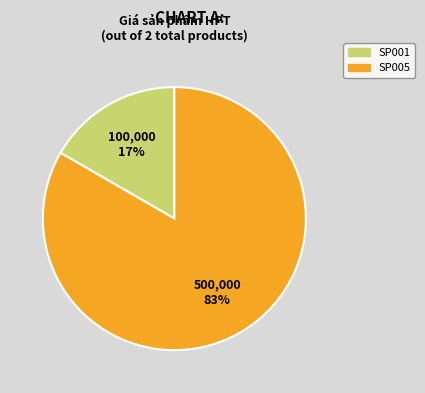

To the nearest percent, what is the average slice percentage?

50%